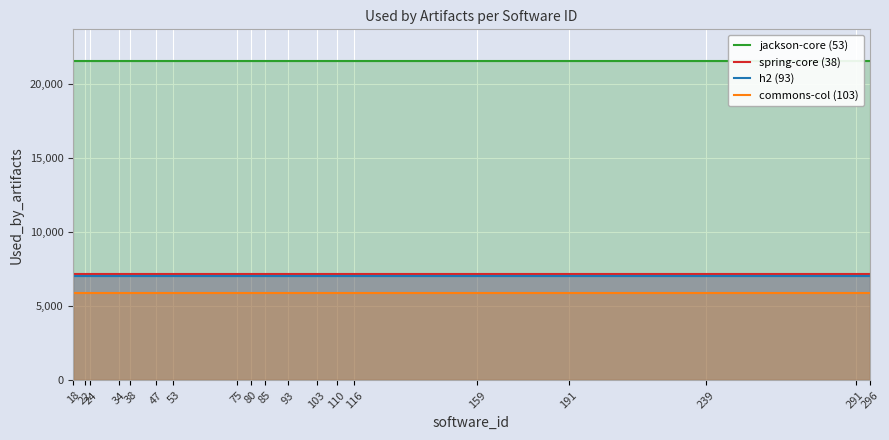

Is it true that spring-core (38) equals 4161 at 38?

False